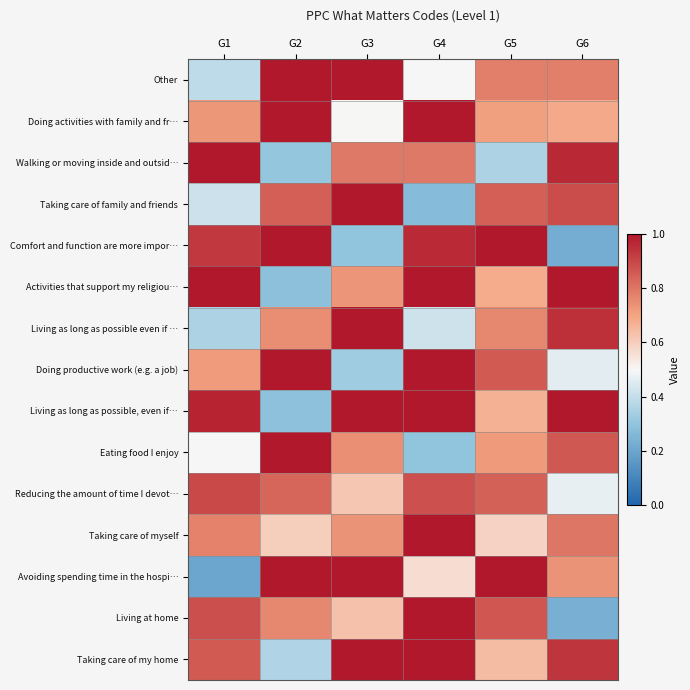

Reading right to left, what are all the values shown in this chart?

Other: G6=0.8	G5=0.8	G4=0.5	G3=1.0	G2=1.0	G1=0.4
Doing activities with family and fr…: G6=0.7	G5=0.7	G4=1.0	G3=0.5	G2=1.0	G1=0.7
Walking or moving inside and outsid…: G6=1.0	G5=0.4	G4=0.8	G3=0.8	G2=0.3	G1=1.0
Taking care of family and friends: G6=0.9	G5=0.8	G4=0.3	G3=1.0	G2=0.8	G1=0.4
Comfort and function are more impor…: G6=0.2	G5=1.0	G4=1.0	G3=0.3	G2=1.0	G1=0.9
Activities that support my religiou…: G6=1.0	G5=0.7	G4=1.0	G3=0.7	G2=0.3	G1=1.0
Living as long as possible even if …: G6=0.9	G5=0.8	G4=0.4	G3=1.0	G2=0.7	G1=0.4
Doing productive work (e.g. a job): G6=0.5	G5=0.9	G4=1.0	G3=0.3	G2=1.0	G1=0.7
Living as long as possible, even if…: G6=1.0	G5=0.7	G4=1.0	G3=1.0	G2=0.3	G1=1.0
Eating food I enjoy: G6=0.9	G5=0.7	G4=0.3	G3=0.7	G2=1.0	G1=0.5
Reducing the amount of time I devot…: G6=0.5	G5=0.8	G4=0.9	G3=0.6	G2=0.8	G1=0.9
Taking care of myself: G6=0.8	G5=0.6	G4=1.0	G3=0.7	G2=0.6	G1=0.8
Avoiding spending time in the hospi…: G6=0.7	G5=1.0	G4=0.6	G3=1.0	G2=1.0	G1=0.2
Living at home: G6=0.2	G5=0.9	G4=1.0	G3=0.6	G2=0.8	G1=0.9
Taking care of my home: G6=0.9	G5=0.6	G4=1.0	G3=1.0	G2=0.4	G1=0.9